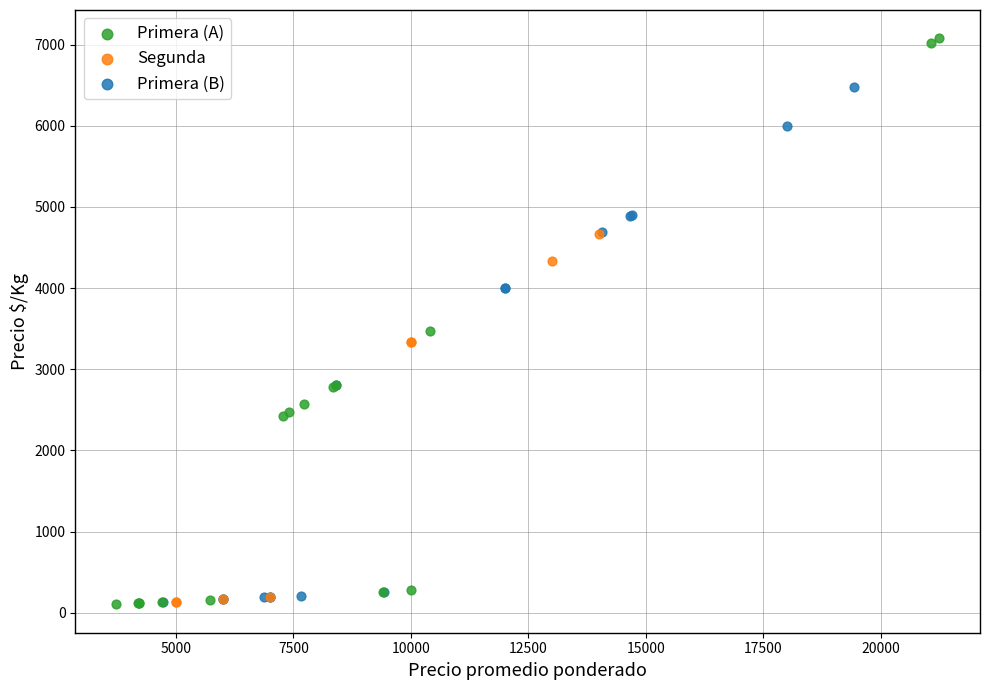

Which series reaches the maximum Y coordinate?

Primera (A)